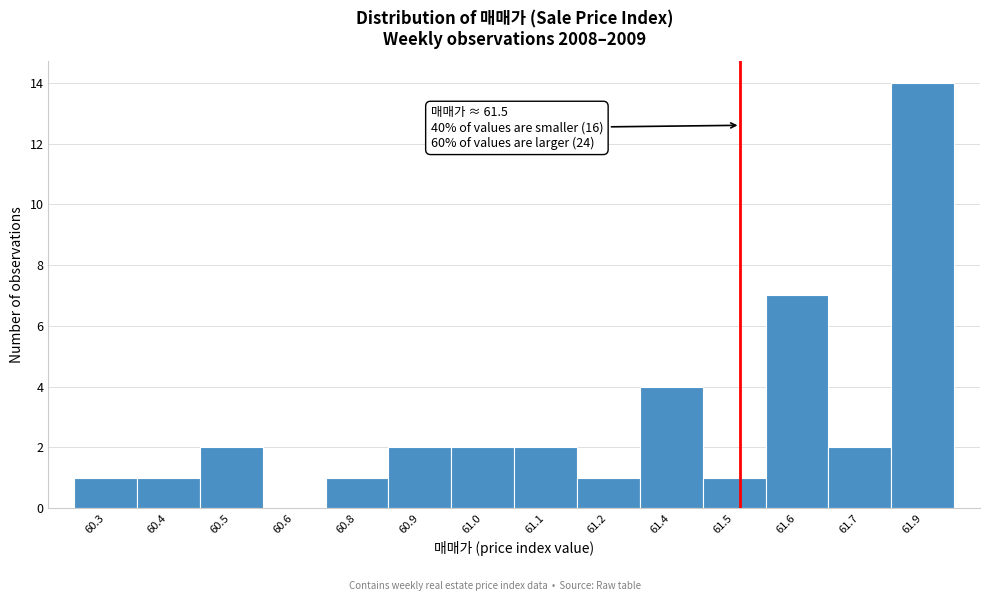

Reading left to right, transcribe all the data shown in this chart.

60.3=1	60.4=1	60.5=2	60.6=0	60.8=1	60.9=2	61.0=2	61.1=2	61.2=1	61.4=4	61.5=1	61.6=7	61.7=2	61.9=14